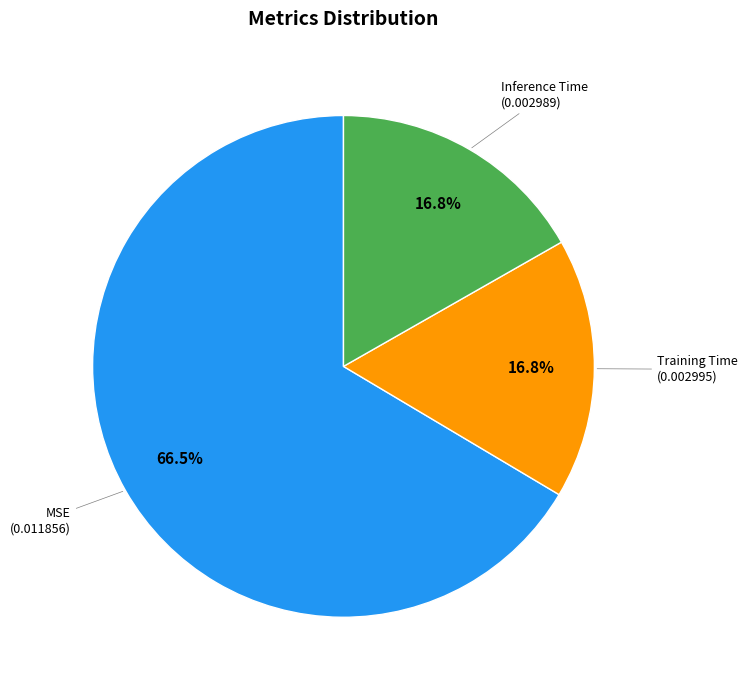

To the nearest percent, what is the difference between the largest and smallest slice percentages?

50%